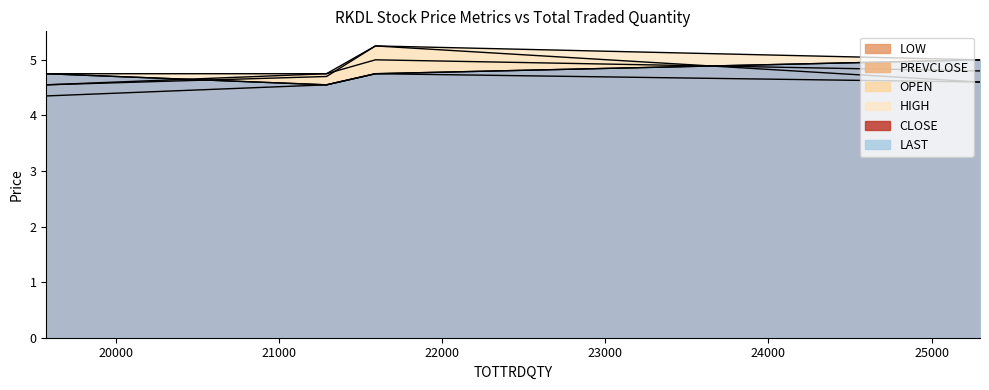

What is the sum of all HIGH values?

19.8